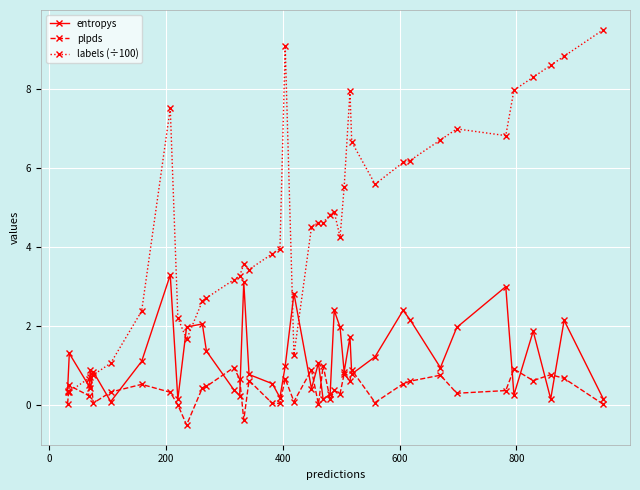

Which series has the widest spread of values?

labels (÷100)